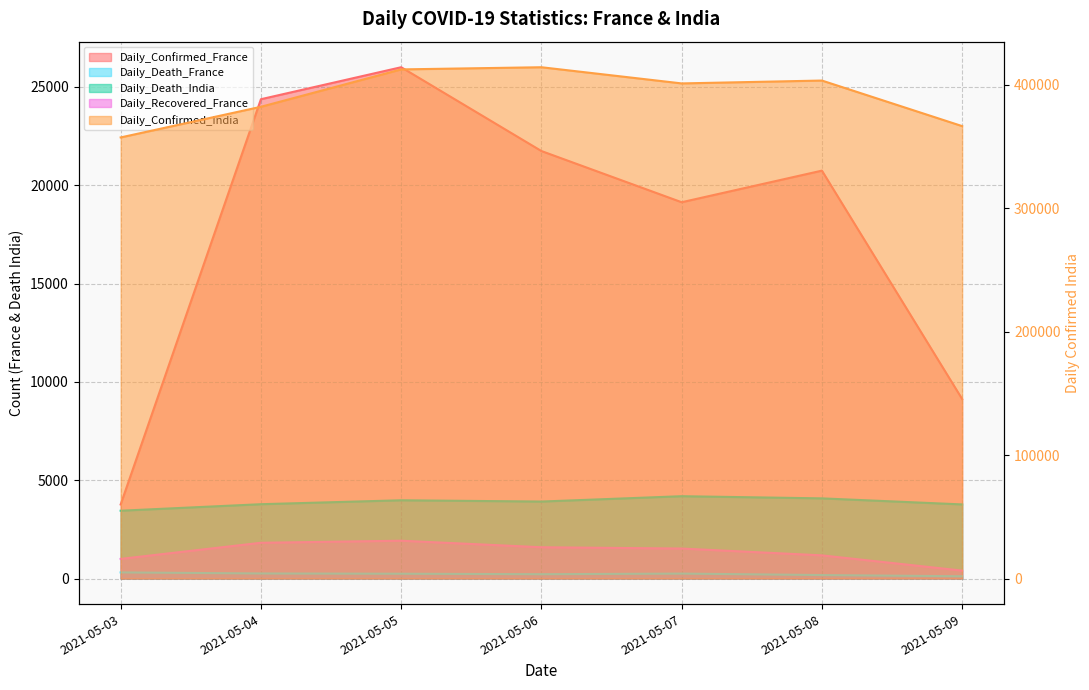

Reading left to right, list all the values displayed in this chart.

Daily_Confirmed_France: 2021-05-03=3767	2021-05-04=24377	2021-05-05=26004	2021-05-06=21742	2021-05-07=19138	2021-05-08=20745	2021-05-09=9128
Daily_Confirmed_India: 2021-05-03=357316	2021-05-04=382146	2021-05-05=412431	2021-05-06=414188	2021-05-07=401078	2021-05-08=403405	2021-05-09=366494
Daily_Death_France: 2021-05-03=311	2021-05-04=257	2021-05-05=244	2021-05-06=219	2021-05-07=251	2021-05-08=176	2021-05-09=115
Daily_Death_India: 2021-05-03=3449	2021-05-04=3780	2021-05-05=3980	2021-05-06=3915	2021-05-07=4187	2021-05-08=4077	2021-05-09=3769
Daily_Recovered_France: 2021-05-03=998	2021-05-04=1818	2021-05-05=1923	2021-05-06=1591	2021-05-07=1525	2021-05-08=1178	2021-05-09=402